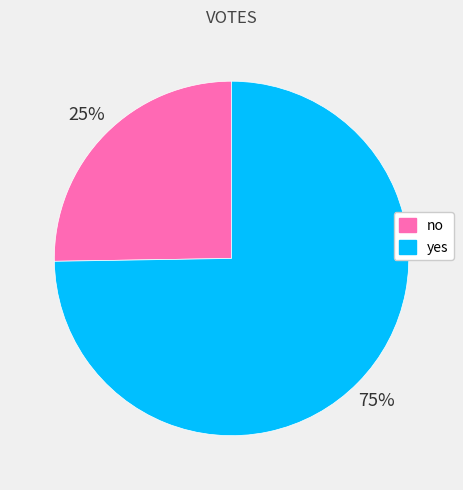

True or false: no accounts for 33% of the total.

False